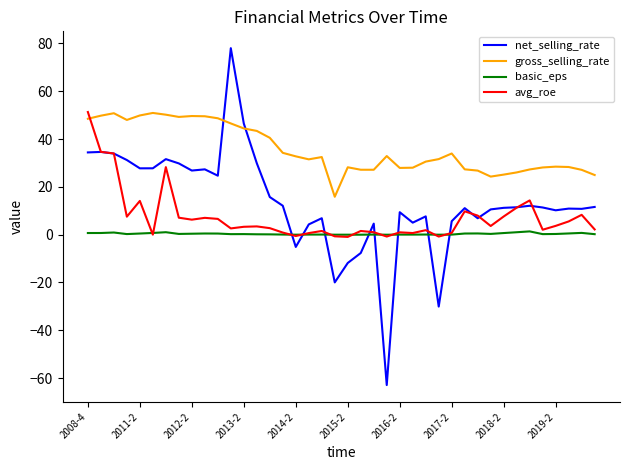

How many times do net_selling_rate and basic_eps cross each other?

8